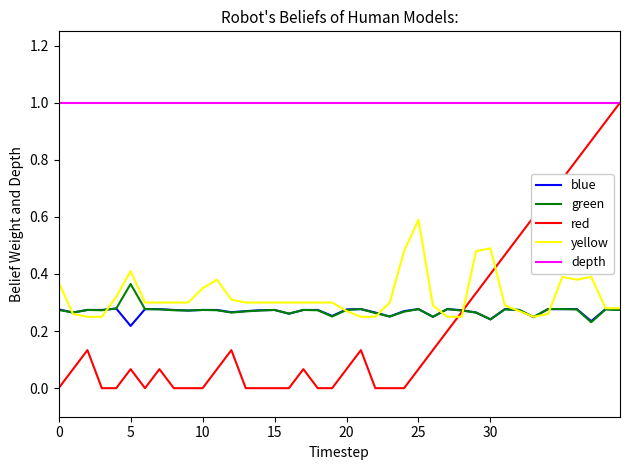

What is the maximum value shown in the chart?

1.0